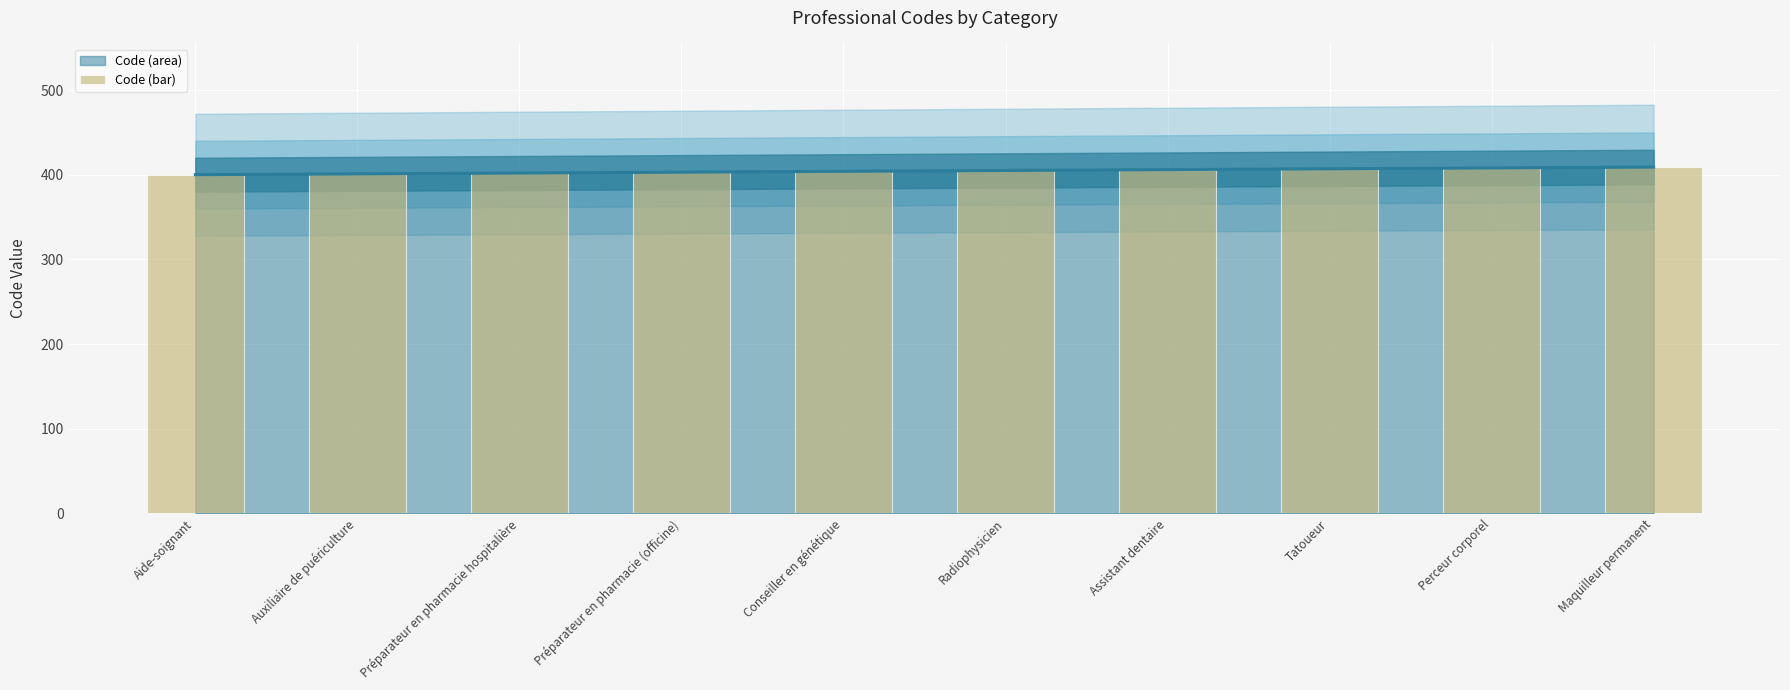

Reading left to right, transcribe all the data shown in this chart.

Aide-soignant=400	Auxiliaire de puériculture=401	Préparateur en pharmacie hospitalière=402	Préparateur en pharmacie (officine)=403	Conseiller en génétique=404	Radiophysicien=405	Assistant dentaire=406	Tatoueur=407	Perceur corporel=408	Maquilleur permanent=409